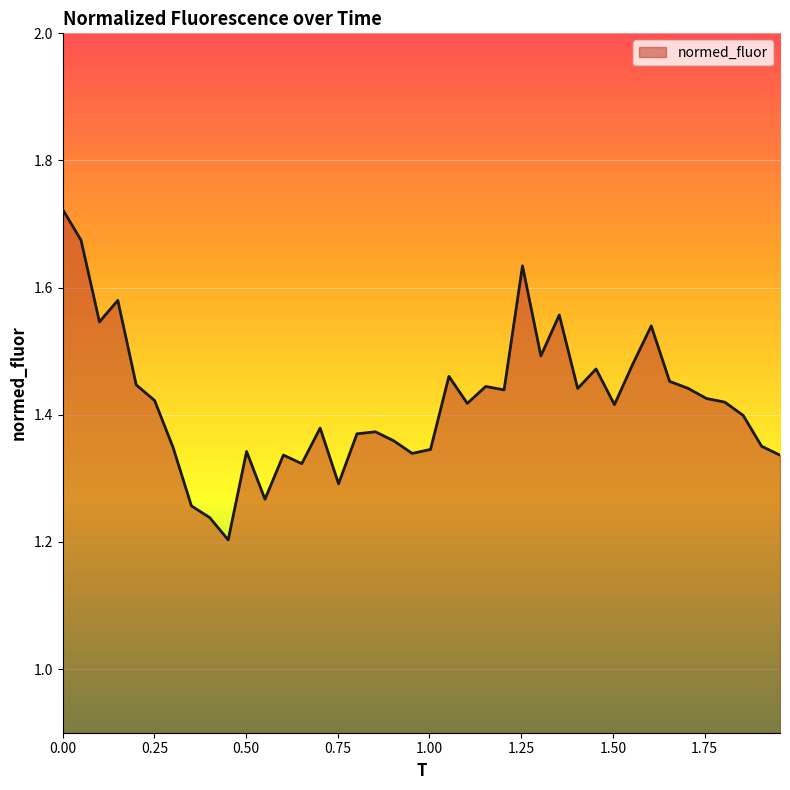

What is the difference between the maximum and minimum values?

0.5